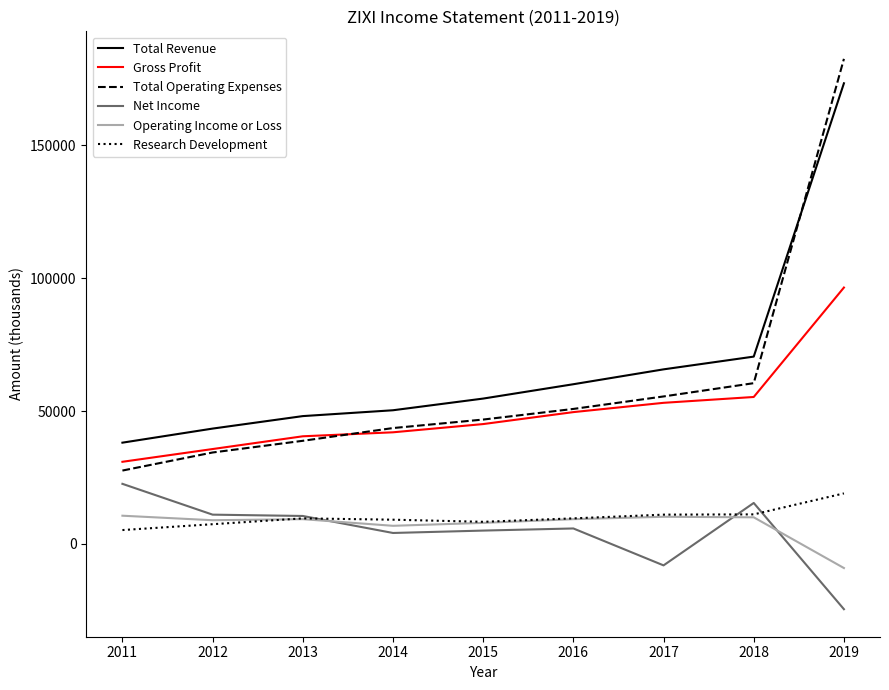

Between 2012 and 2018, which series saw the biggest shift?

Total Revenue